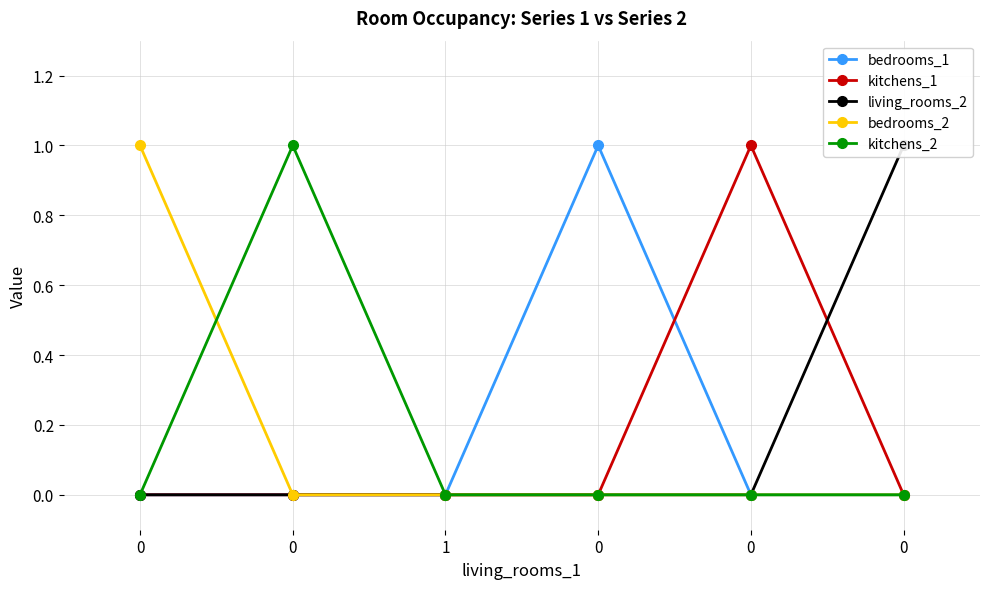

Count the bedrooms_1 values in the range 0 to 1.

6